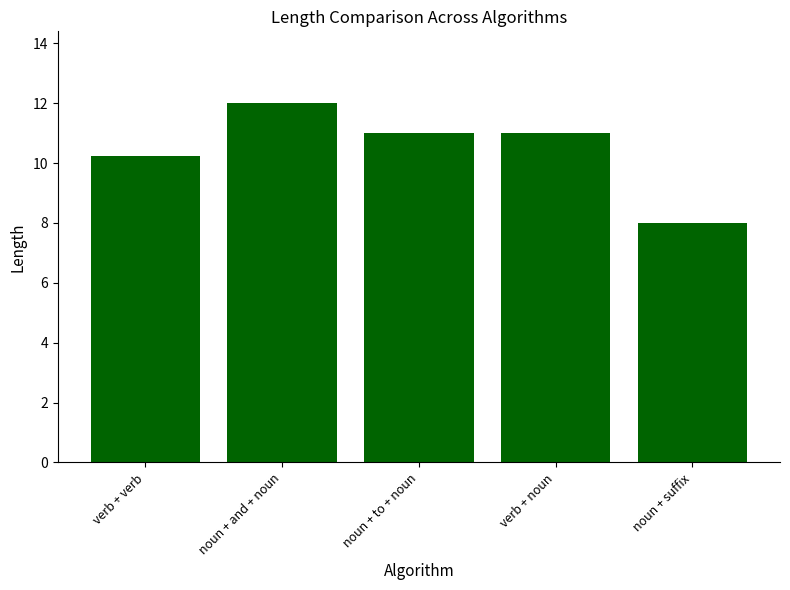

How many series are shown in this chart?

1